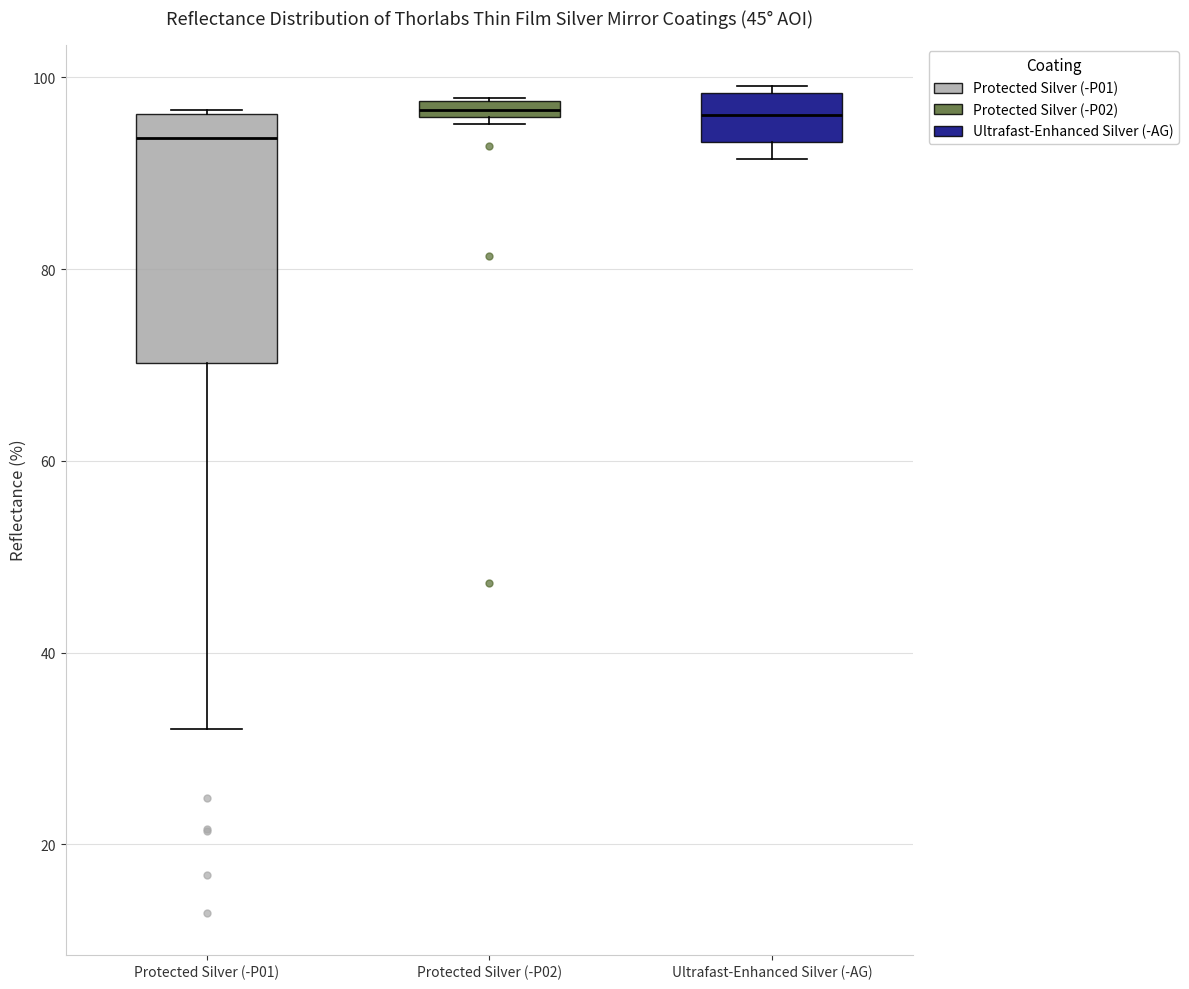

Which box is the tallest, from its lower edge to its upper edge?

Protected Silver (-P01)